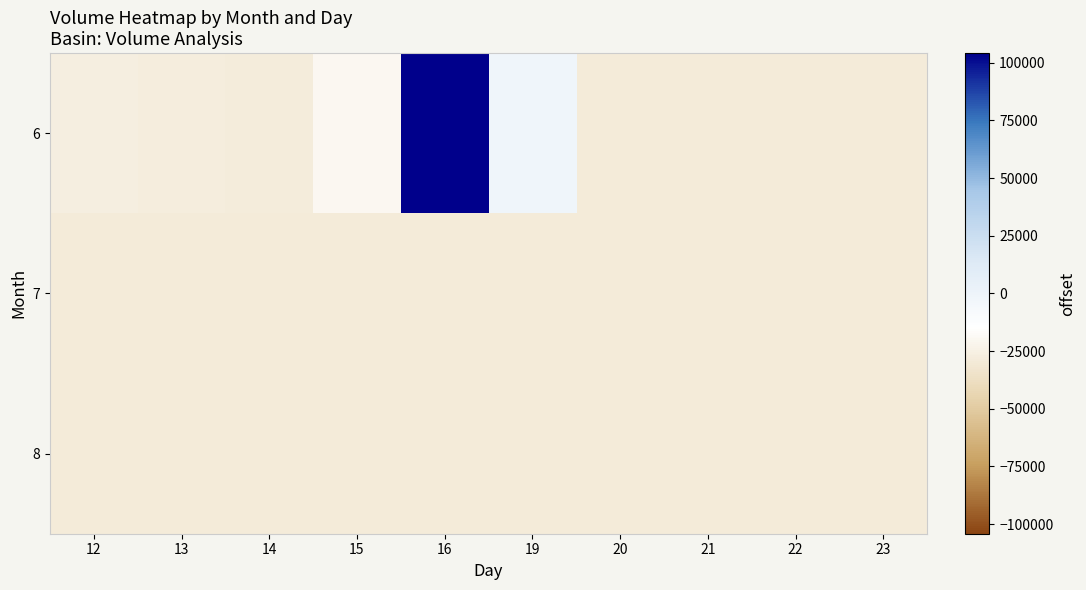

Rank the series at 22 from highest to lowest value.

6, 7, 8